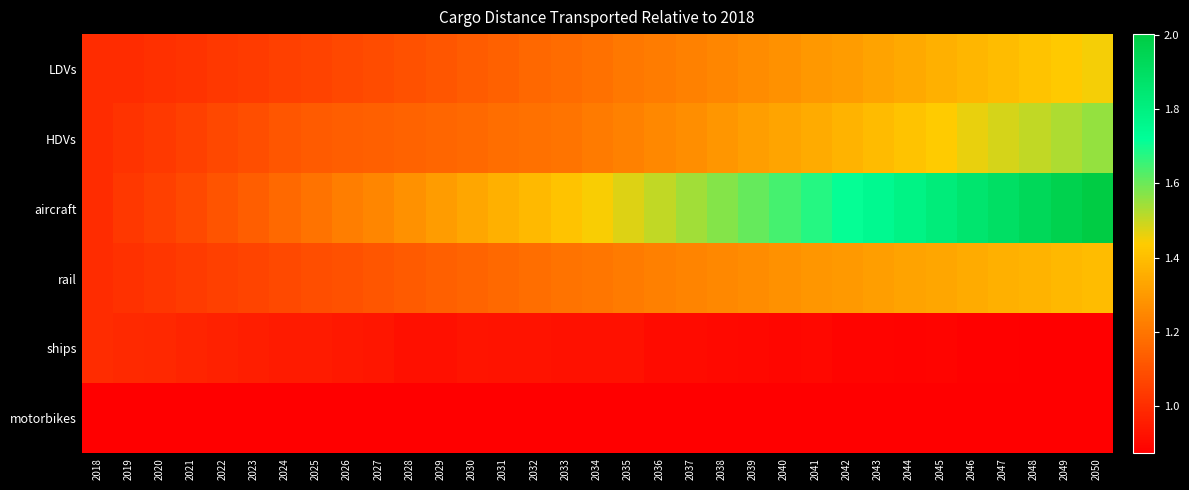

What is the total value across all series at 2038?

6.3